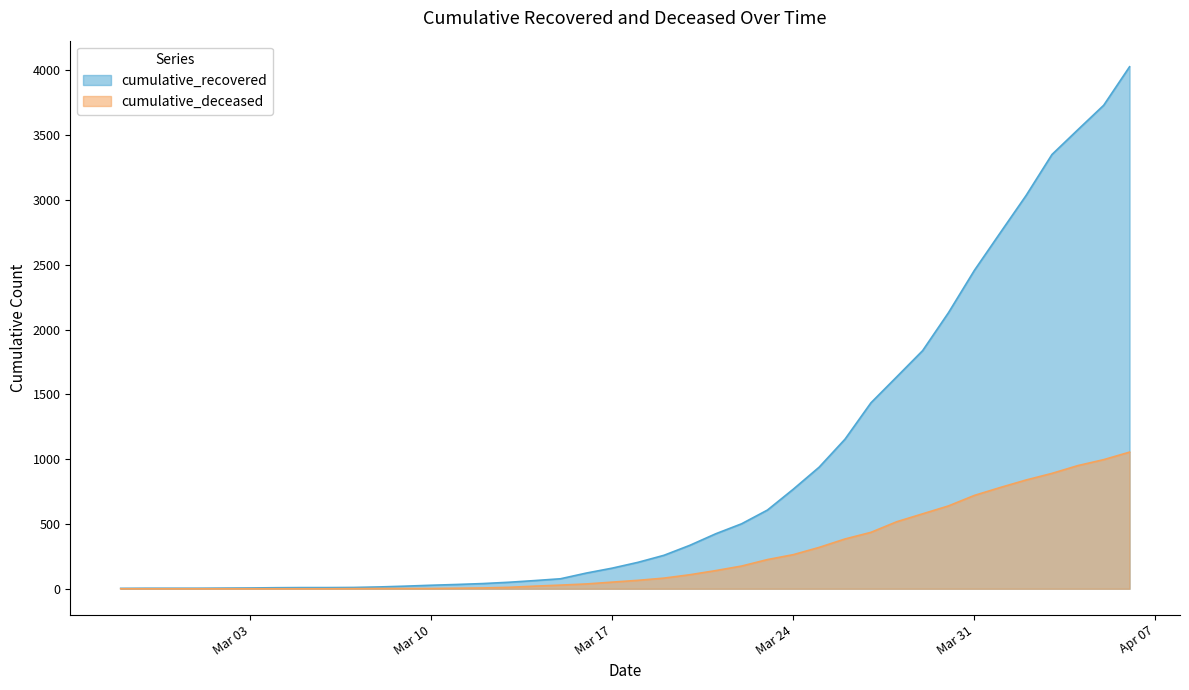

Which series has the largest range (max minus min)?

cumulative_recovered